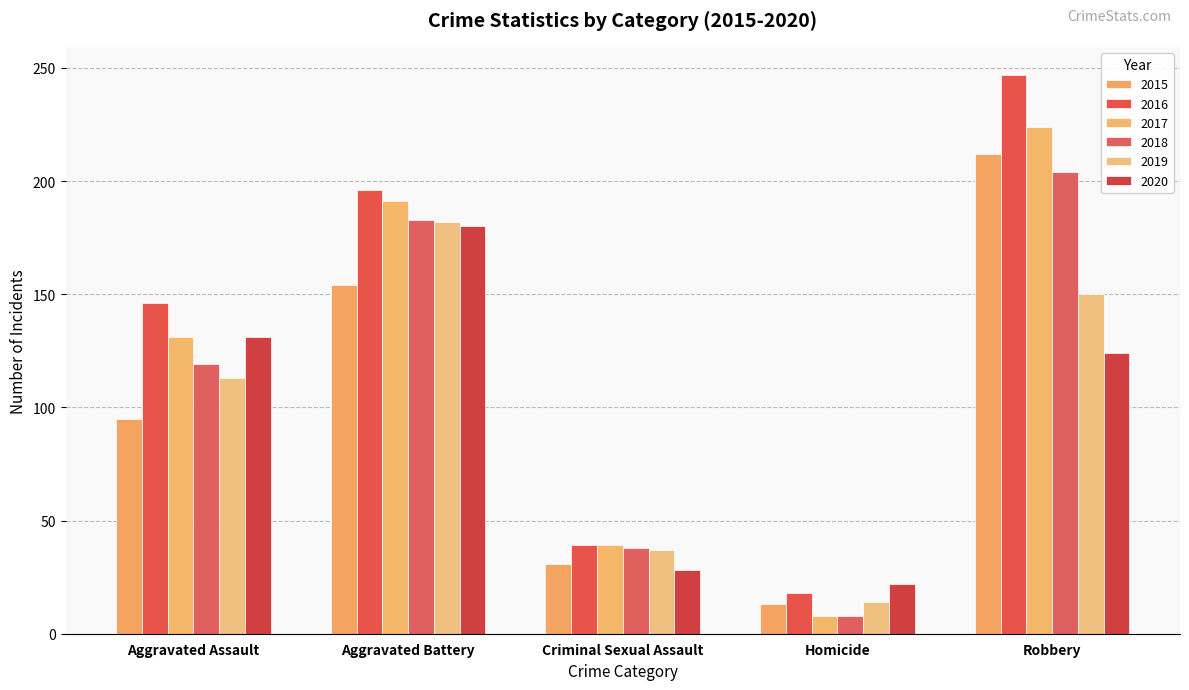

Does the chart contain any negative values?

No